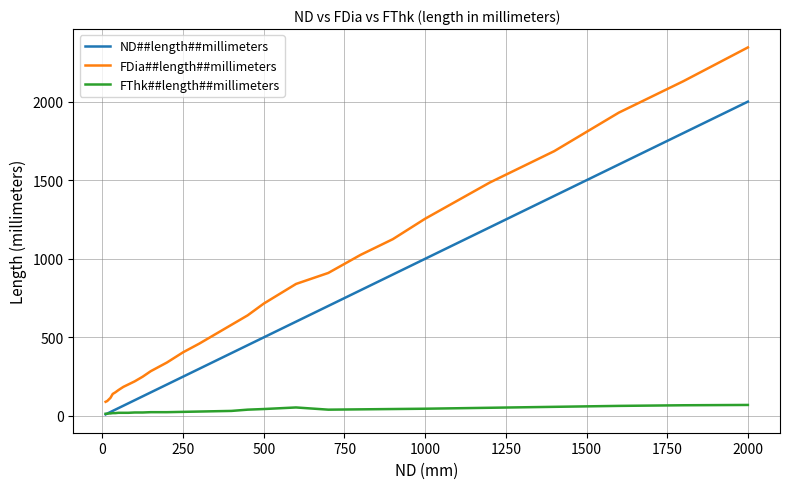

Which series has the largest range (max minus min)?

FDia##length##millimeters